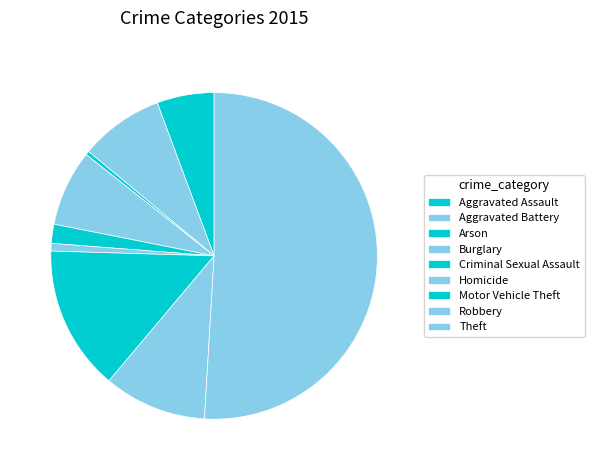

What is the largest slice in the pie chart?

Theft